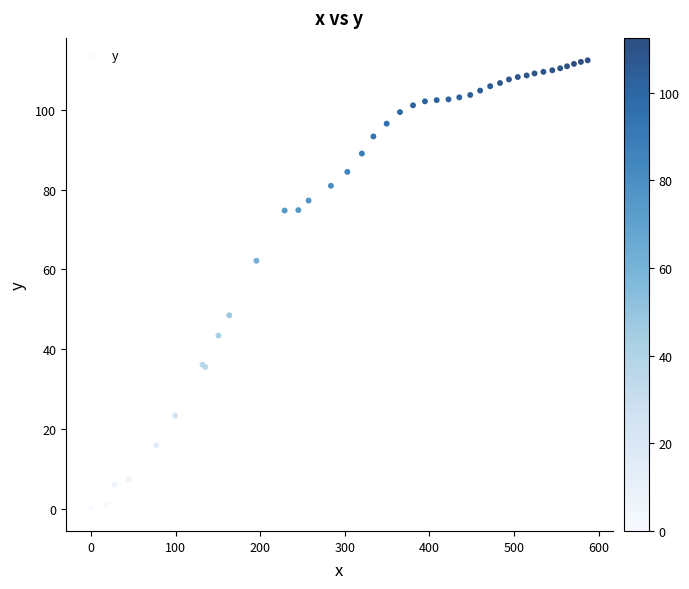

What Y value in the scatter plot is closest to 56?

62.2